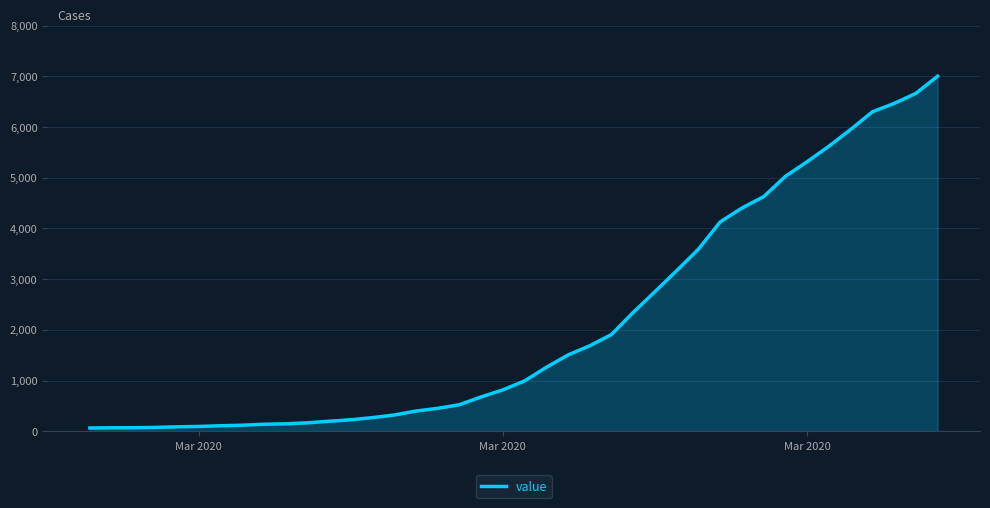

What is the difference between the maximum and minimum values?

6939